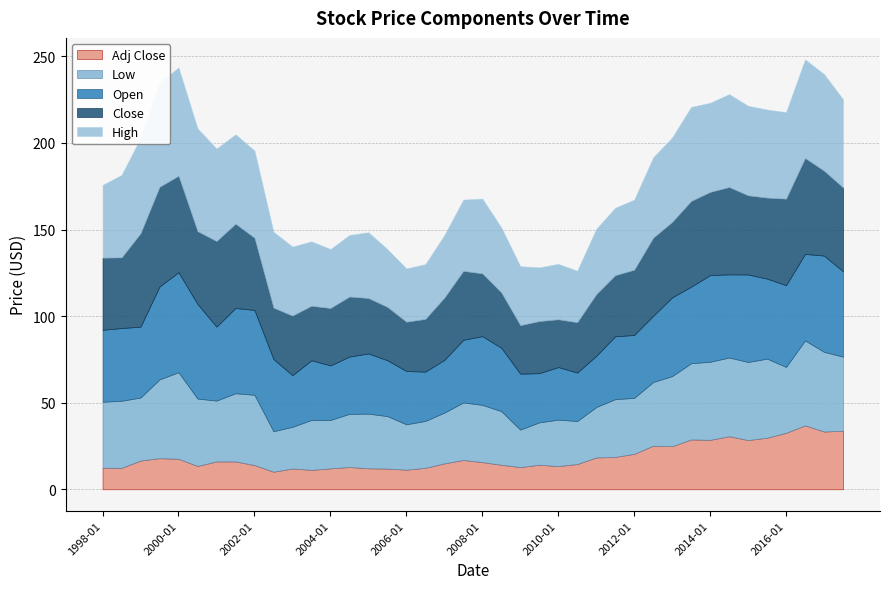

What is the difference between the second highest and second lowest values in the Adj Close series?

22.6